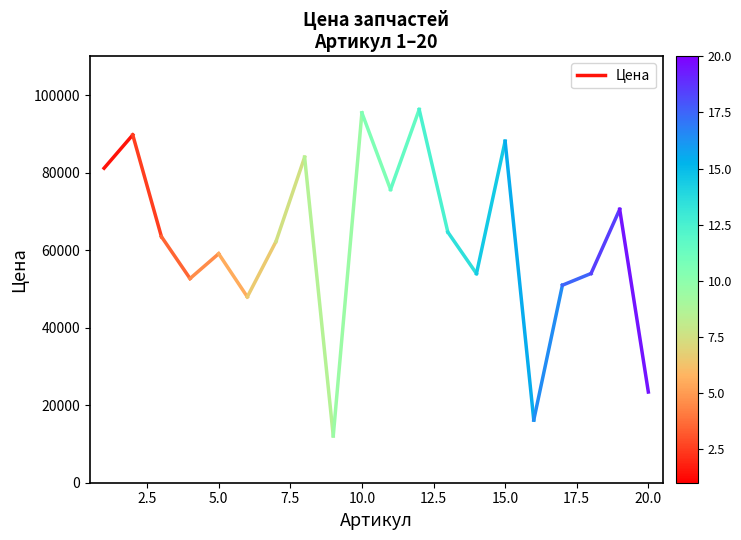

What value does the data have at 2.5, to the nearest 10?

89730